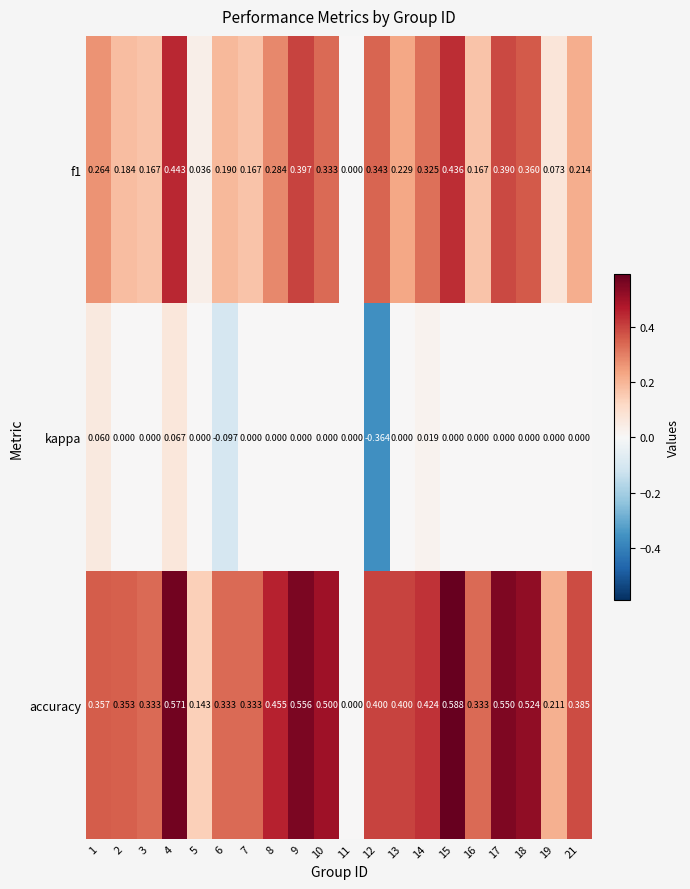

Which series has the largest total across all categories?

accuracy